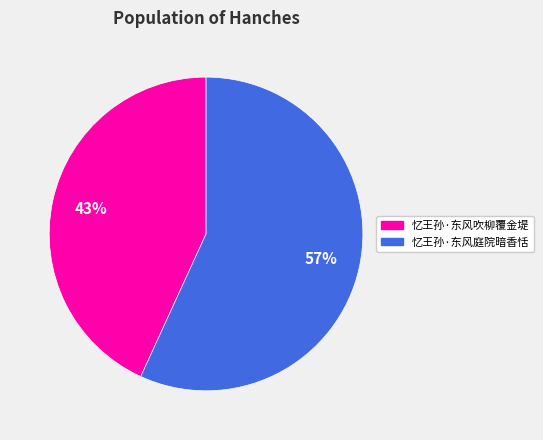

What percentage is the 忆王孙·东风吹柳覆金堤 slice, to the nearest percent?

43%